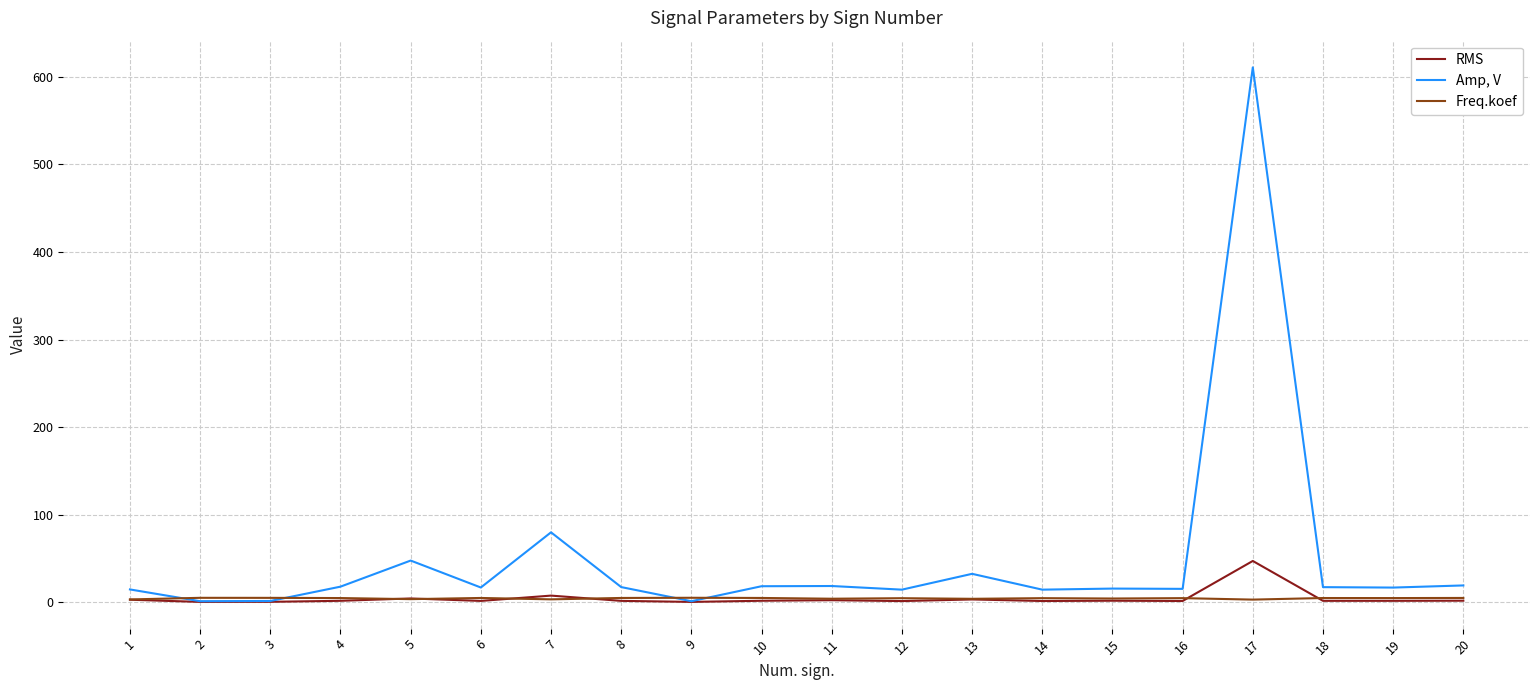

What is the greatest value displayed?

610.5